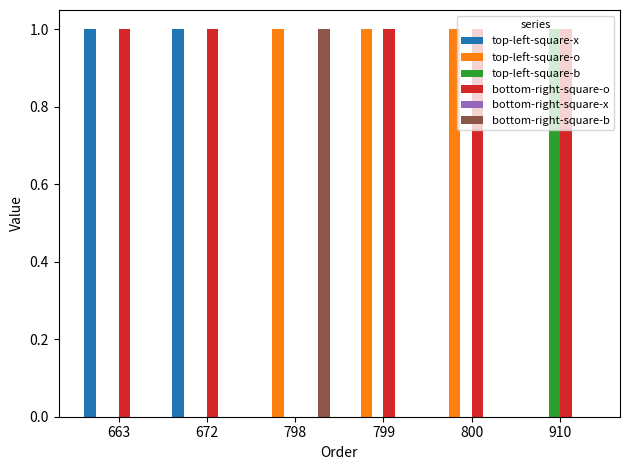

Is it true that top-left-square-x equals 2 at 672?

False